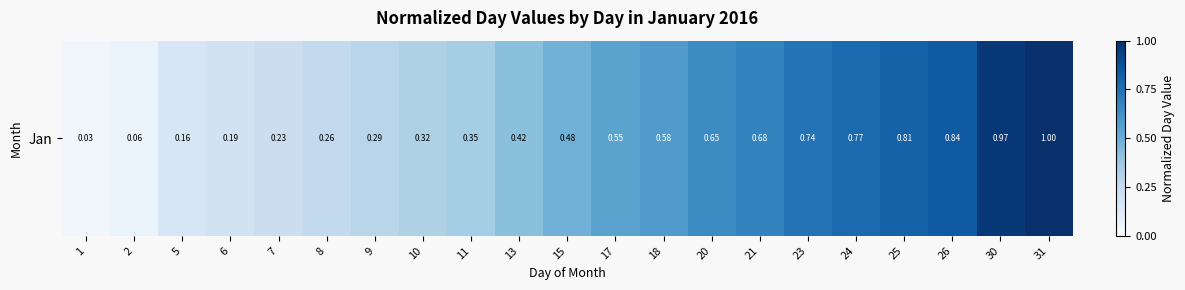

Reading left to right, transcribe all the data shown in this chart.

0.0	0.1	0.2	0.2	0.2	0.3	0.3	0.3	0.4	0.4	0.5	0.5	0.6	0.6	0.7	0.7	0.8	0.8	0.8	1.0	1.0